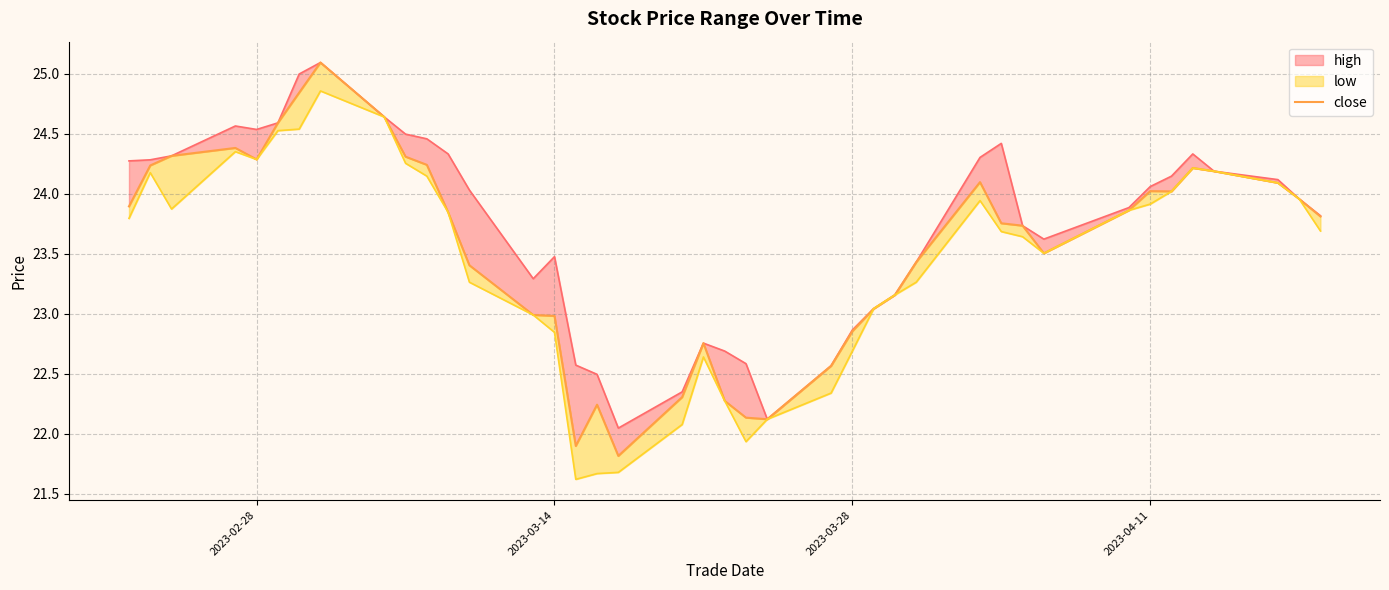

How many data points are less than 23?

12